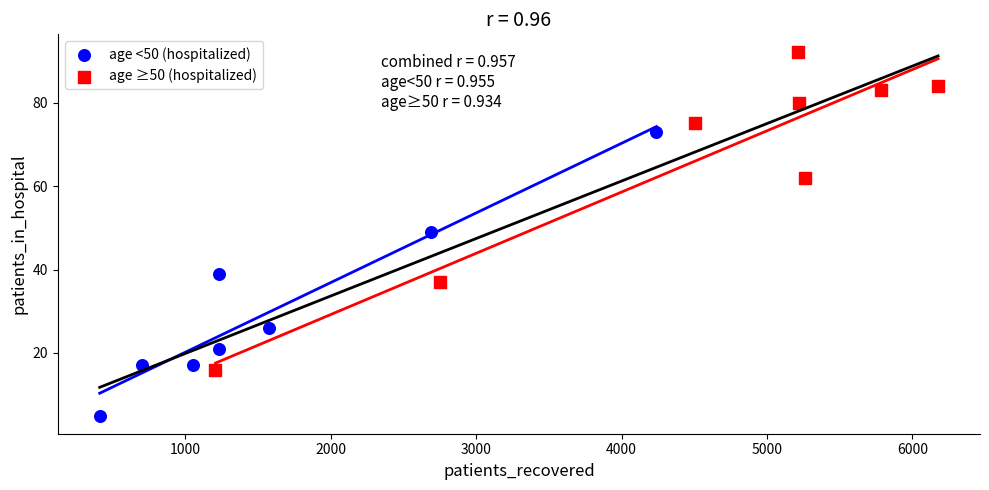

Which series has the widest spread of Y values?

age ≥50 (hospitalized)